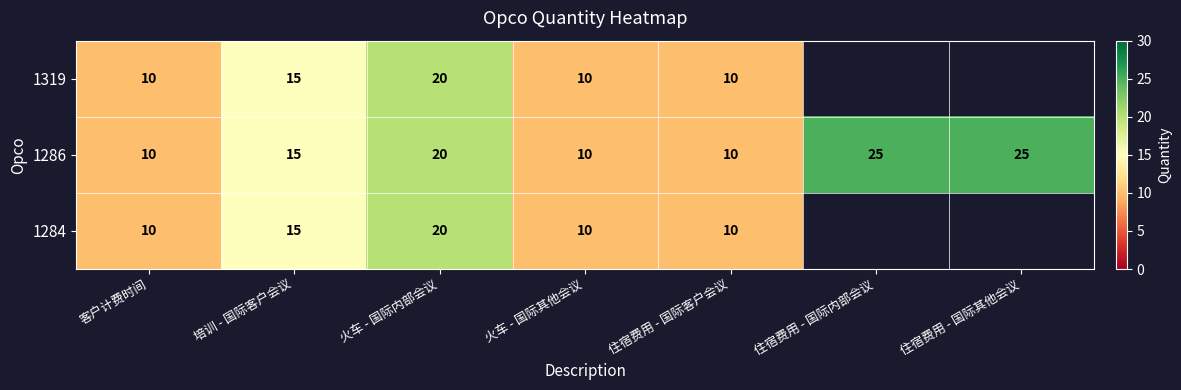

Between 住宿费用 - 国际内部会议 and 住宿费用 - 国际其他会议, which is larger?

住宿费用 - 国际其他会议